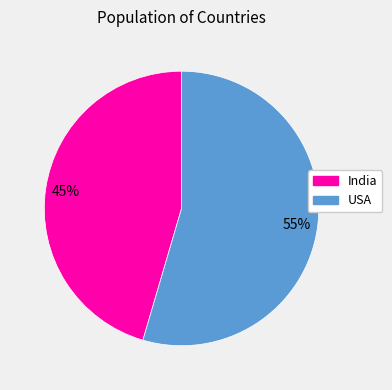

To the nearest percent, what portion does India represent?

45%